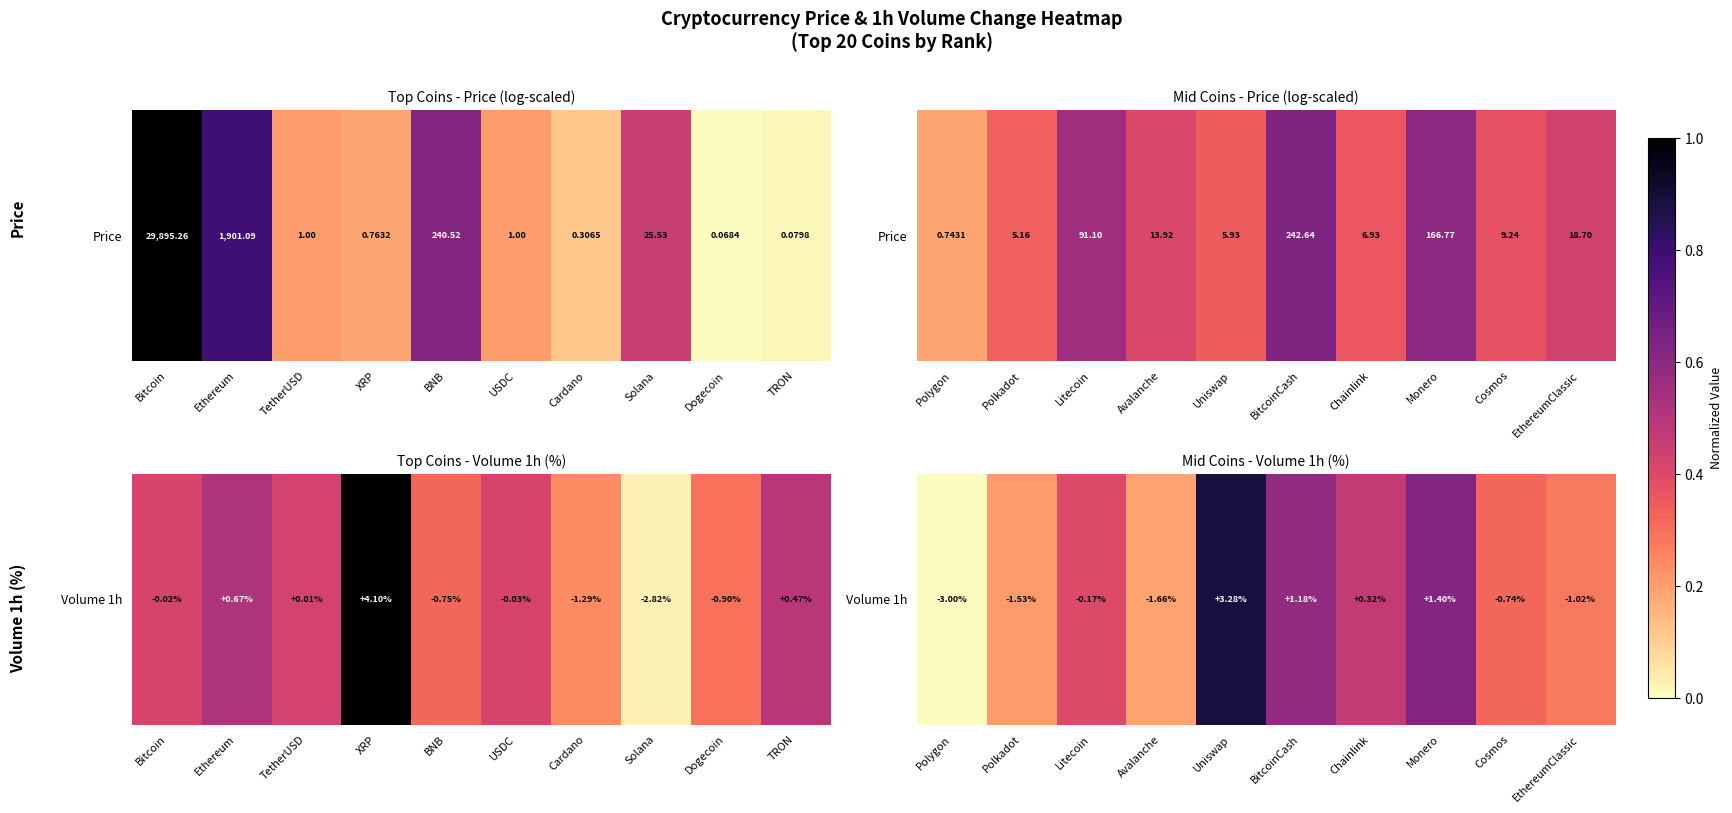

What is the difference between the second highest and minimum values?

0.6